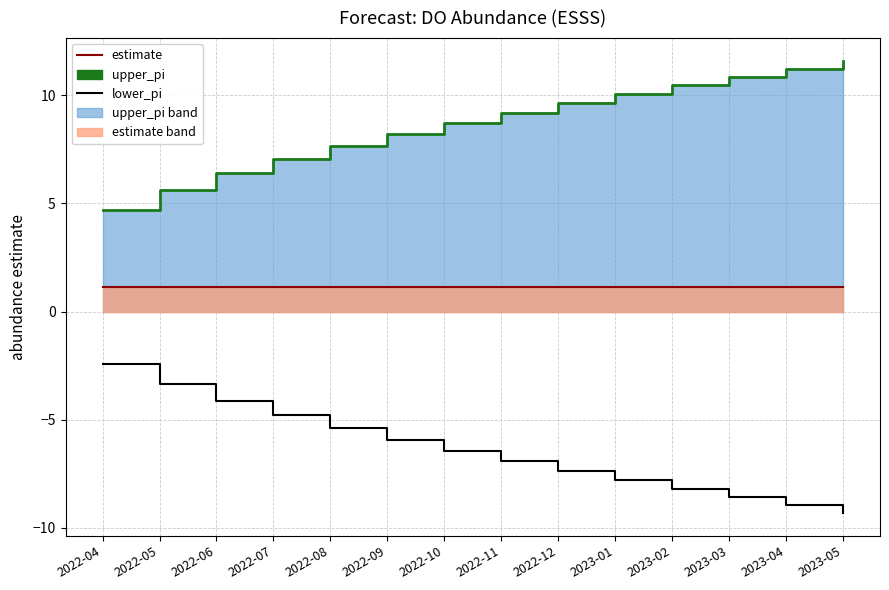

What is the average value of the upper_pi series?

8.7